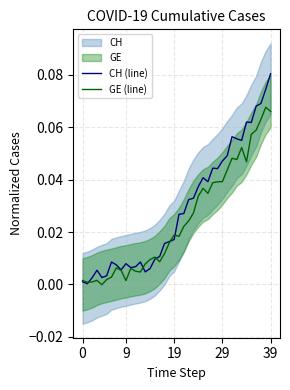

Is it true that GE (line) equals 0.0 at 39?

False